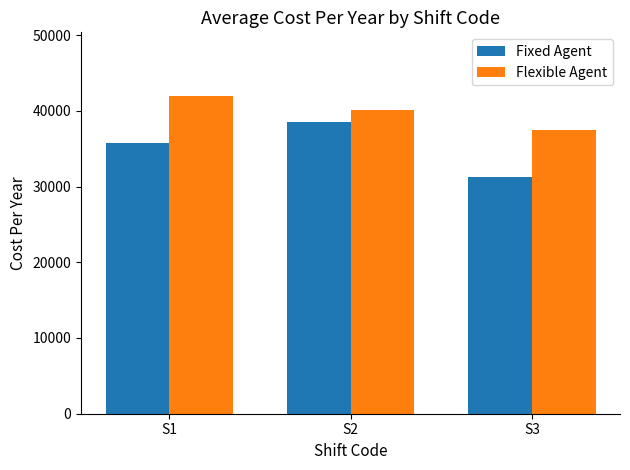

What are all the series names shown in the legend?

Fixed Agent, Flexible Agent